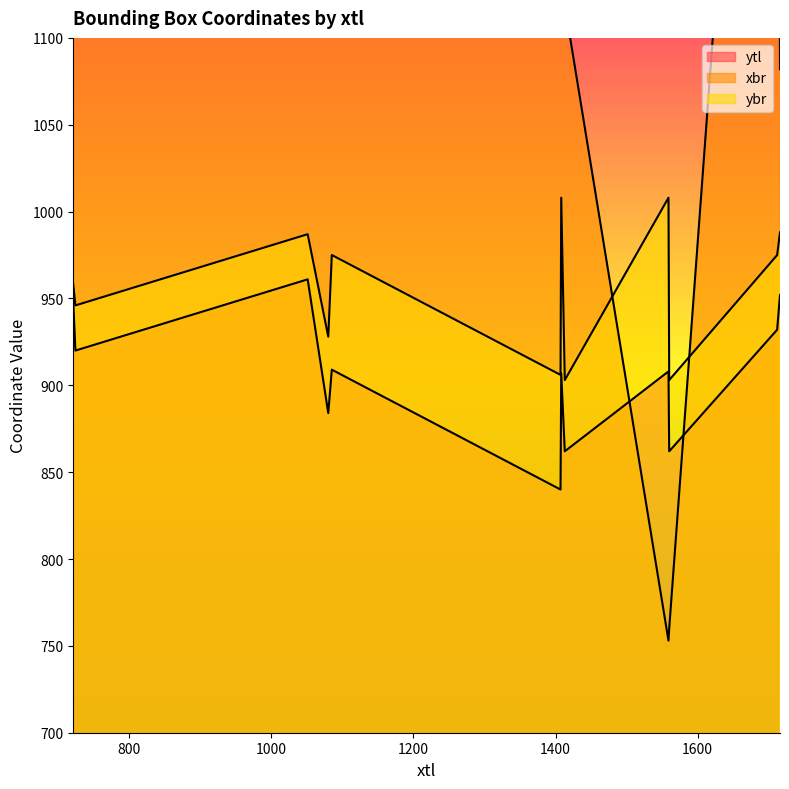

True or false: ybr has a value of 1621 at 1559.

False